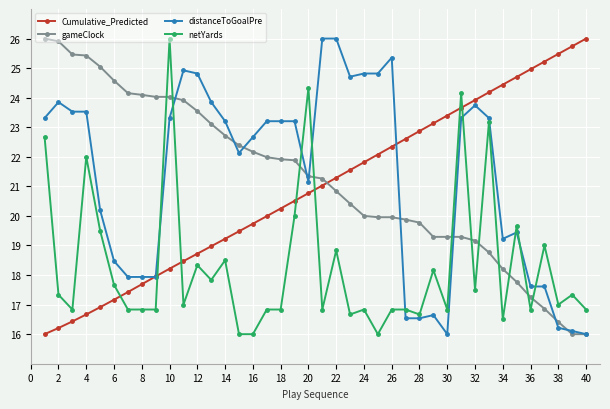

True or false: distanceToGoalPre has more than 2 points higher than both neighbors.

True